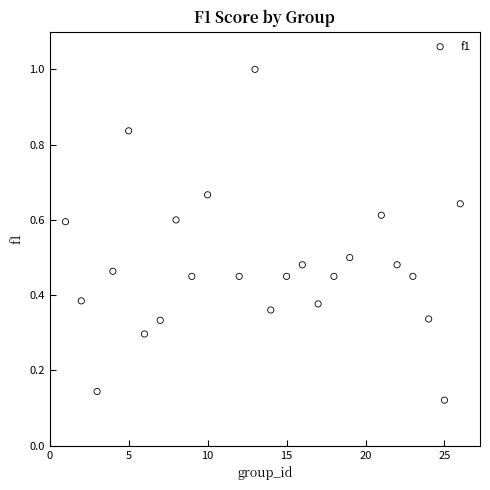

What is the range of Y values (max minus min)?

0.9